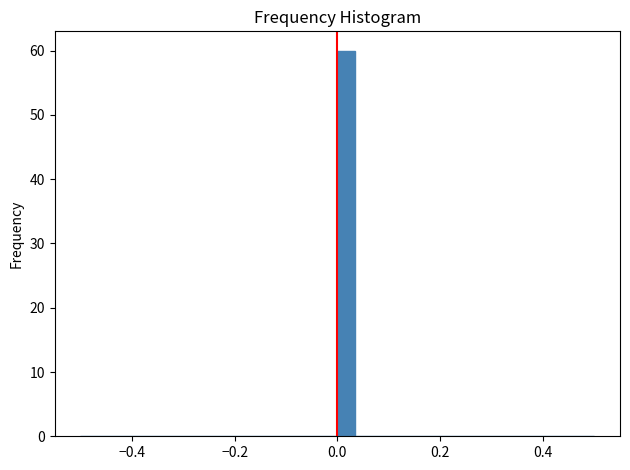

Read against the x-axis, roughly where is the centre of the tallest bar?

0.02